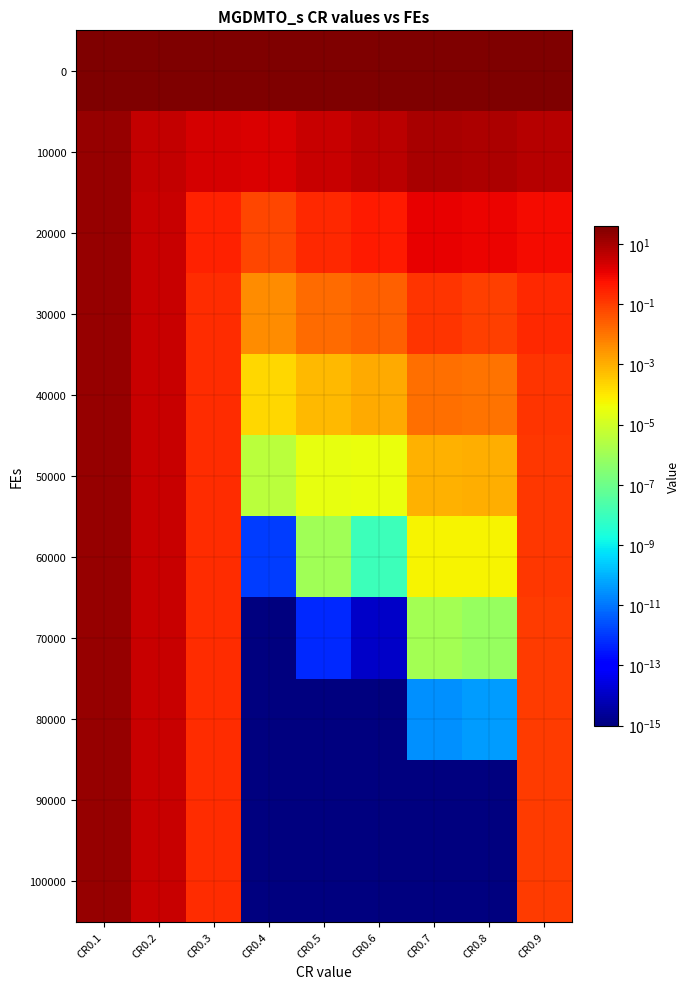

Reading left to right, transcribe all the data shown in this chart.

0: CR0.1=37.3	CR0.2=38.0	CR0.3=37.7	CR0.4=37.4	CR0.5=37.6	CR0.6=37.3	CR0.7=37.5	CR0.8=37.9	CR0.9=37.5
10000: CR0.1=15.6	CR0.2=3.9	CR0.3=2.0	CR0.4=1.7	CR0.5=3.1	CR0.6=5.4	CR0.7=8.8	CR0.8=8.6	CR0.9=6.2
20000: CR0.1=15.6	CR0.2=3.2	CR0.3=0.3	CR0.4=0.1	CR0.5=0.2	CR0.6=0.4	CR0.7=1.2	CR0.8=0.9	CR0.9=0.7
30000: CR0.1=15.6	CR0.2=3.2	CR0.3=0.2	CR0.4=0.0	CR0.5=0.0	CR0.6=0.0	CR0.7=0.1	CR0.8=0.1	CR0.9=0.2
40000: CR0.1=15.6	CR0.2=3.2	CR0.3=0.2	CR0.4=0.0	CR0.5=0.0	CR0.6=0.0	CR0.7=0.0	CR0.8=0.0	CR0.9=0.1
50000: CR0.1=15.6	CR0.2=3.2	CR0.3=0.2	CR0.4=0.0	CR0.5=0.0	CR0.6=0.0	CR0.7=0.0	CR0.8=0.0	CR0.9=0.1
60000: CR0.1=15.6	CR0.2=3.2	CR0.3=0.2	CR0.4=0.0	CR0.5=0.0	CR0.6=0.0	CR0.7=0.0	CR0.8=0.0	CR0.9=0.1
70000: CR0.1=15.6	CR0.2=3.2	CR0.3=0.2	CR0.4=0.0	CR0.5=0.0	CR0.6=0.0	CR0.7=0.0	CR0.8=0.0	CR0.9=0.1
80000: CR0.1=15.6	CR0.2=3.2	CR0.3=0.2	CR0.4=0.0	CR0.5=0.0	CR0.6=0.0	CR0.7=0.0	CR0.8=0.0	CR0.9=0.1
90000: CR0.1=15.6	CR0.2=3.2	CR0.3=0.2	CR0.4=0.0	CR0.5=0.0	CR0.6=0.0	CR0.7=0.0	CR0.8=0.0	CR0.9=0.1
100000: CR0.1=15.6	CR0.2=3.2	CR0.3=0.2	CR0.4=0.0	CR0.5=0.0	CR0.6=0.0	CR0.7=0.0	CR0.8=0.0	CR0.9=0.1